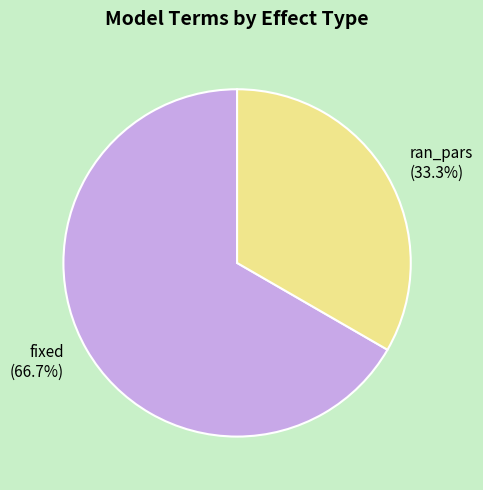

What percentage do fixed and ran_pars together represent?

100.0%